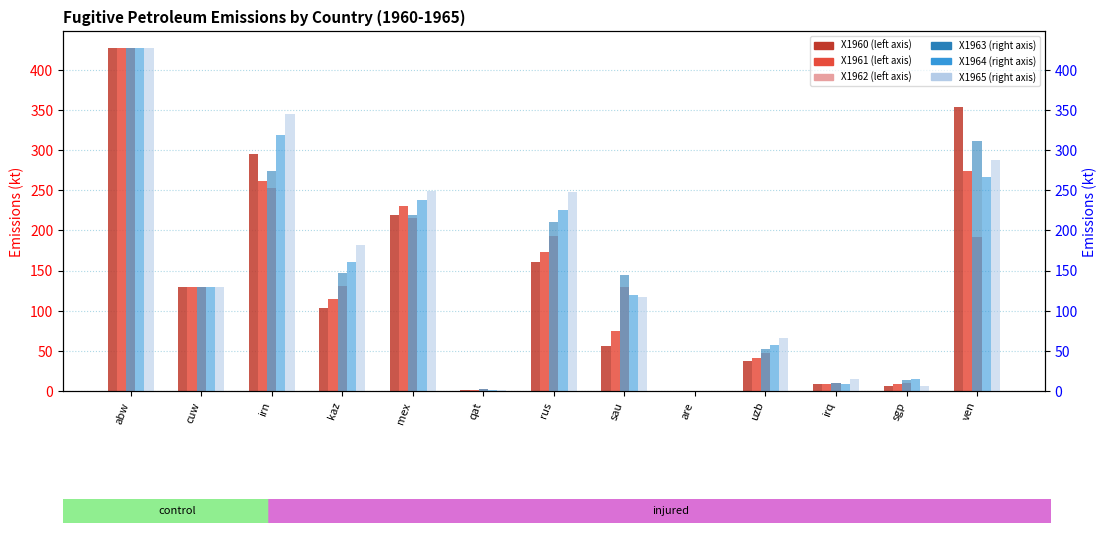

What is the label of the 3rd bar from the right?

irq